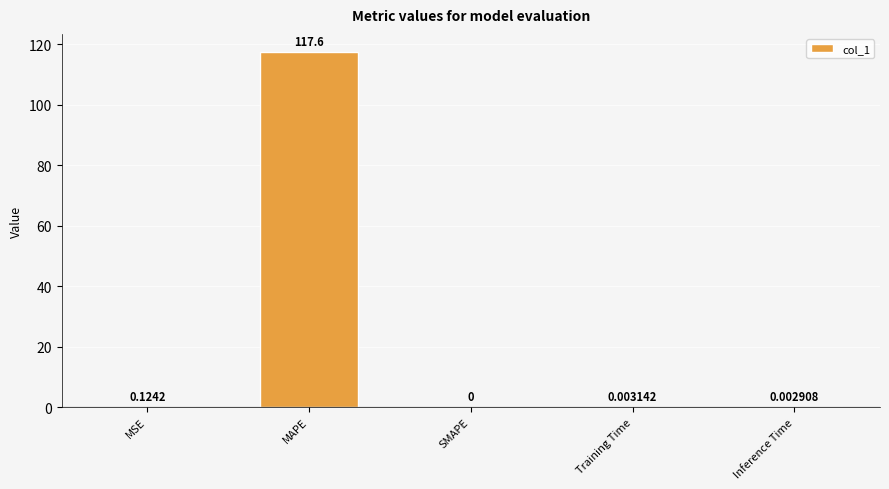

At which label is the value closest to 58?

MSE